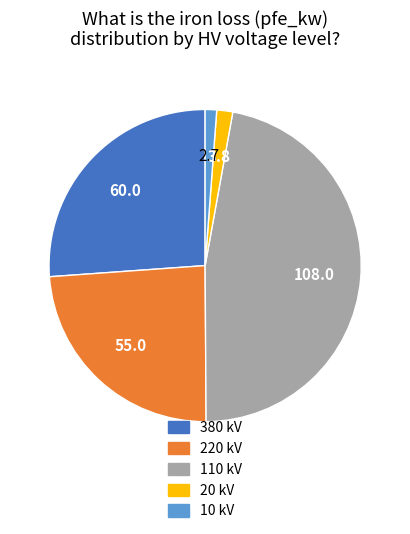

Is there a majority slice in this chart?

No